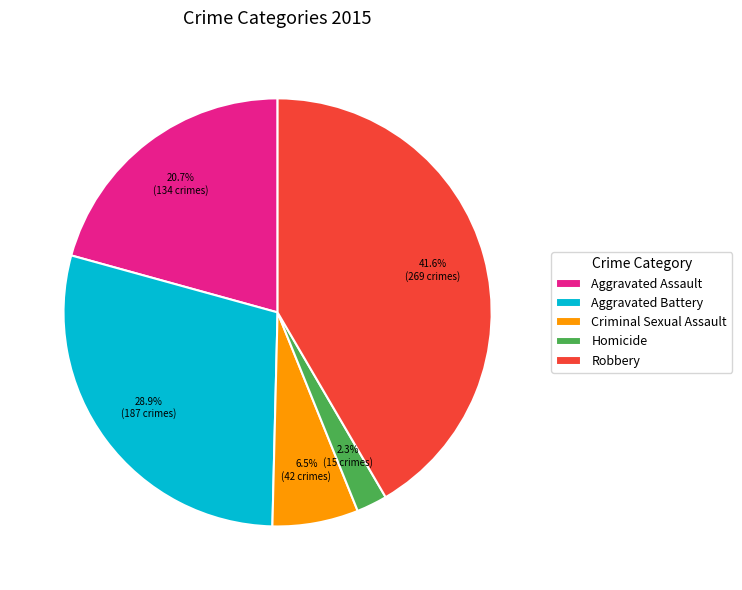

What percentage is the Aggravated Assault slice, to the nearest percent?

21%